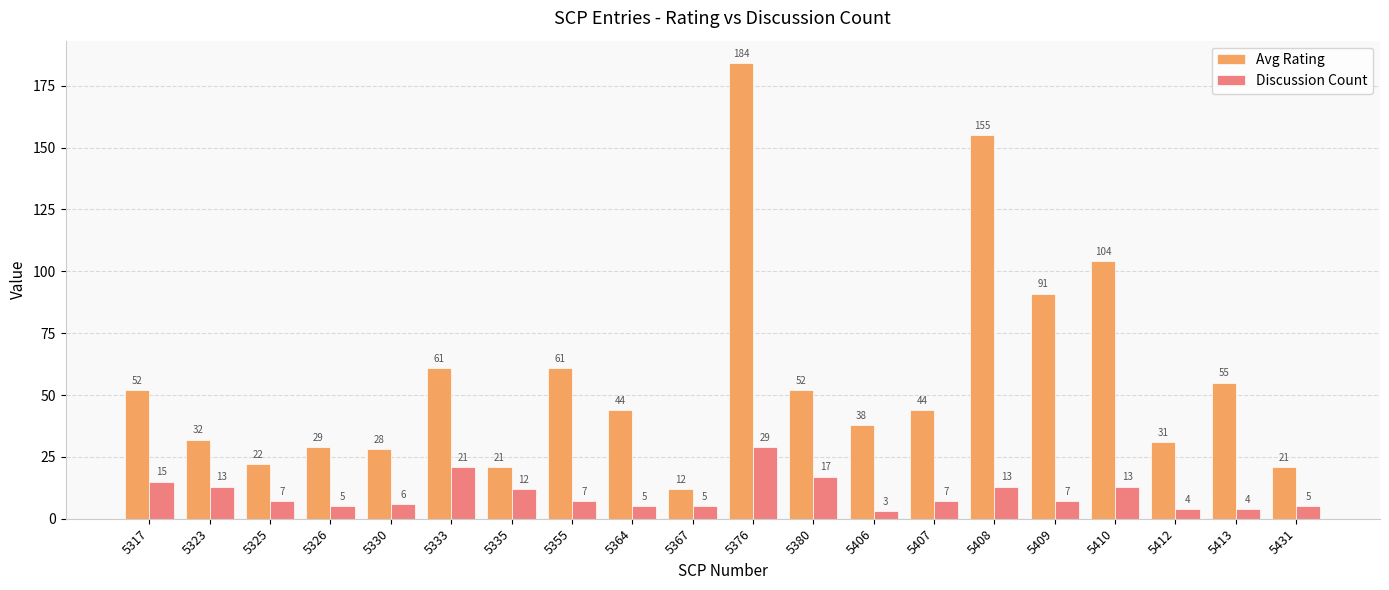

Are the bars grouped side by side (vs. stacked)?

Yes